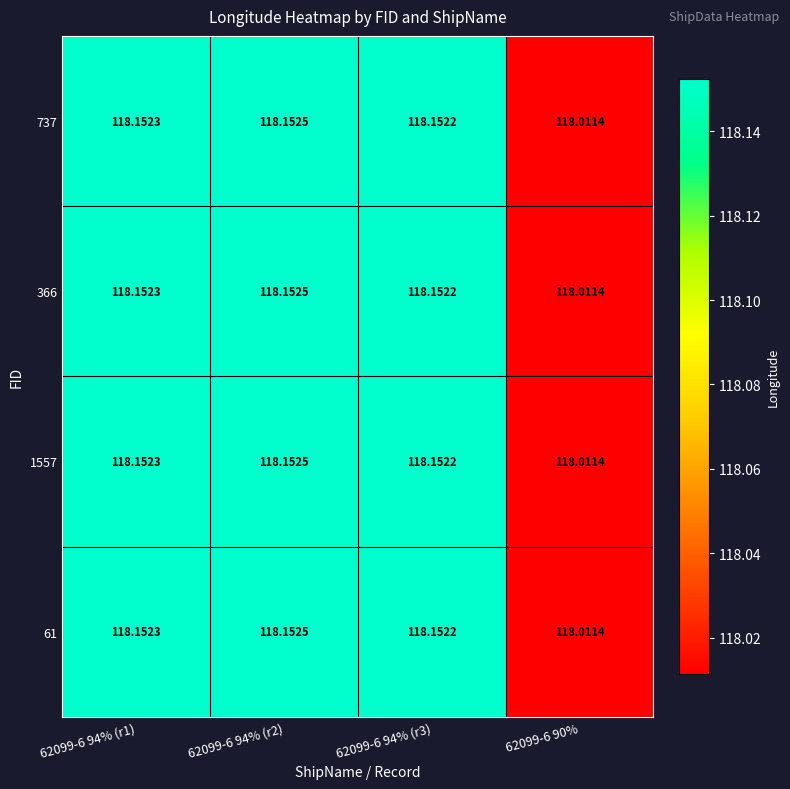

Count the number of data series in this chart.

4